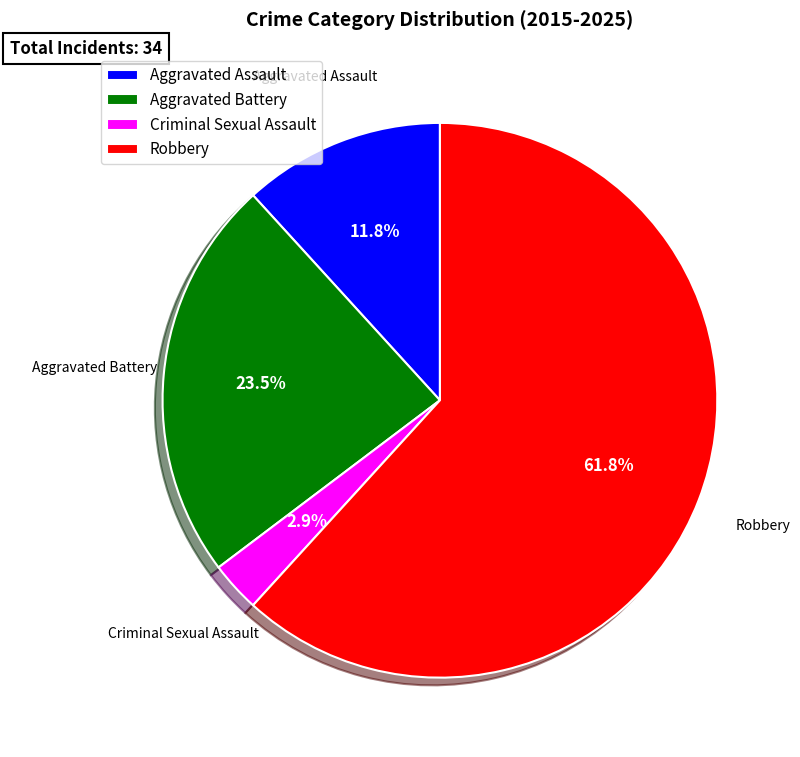

Which category accounts for the majority?

Robbery